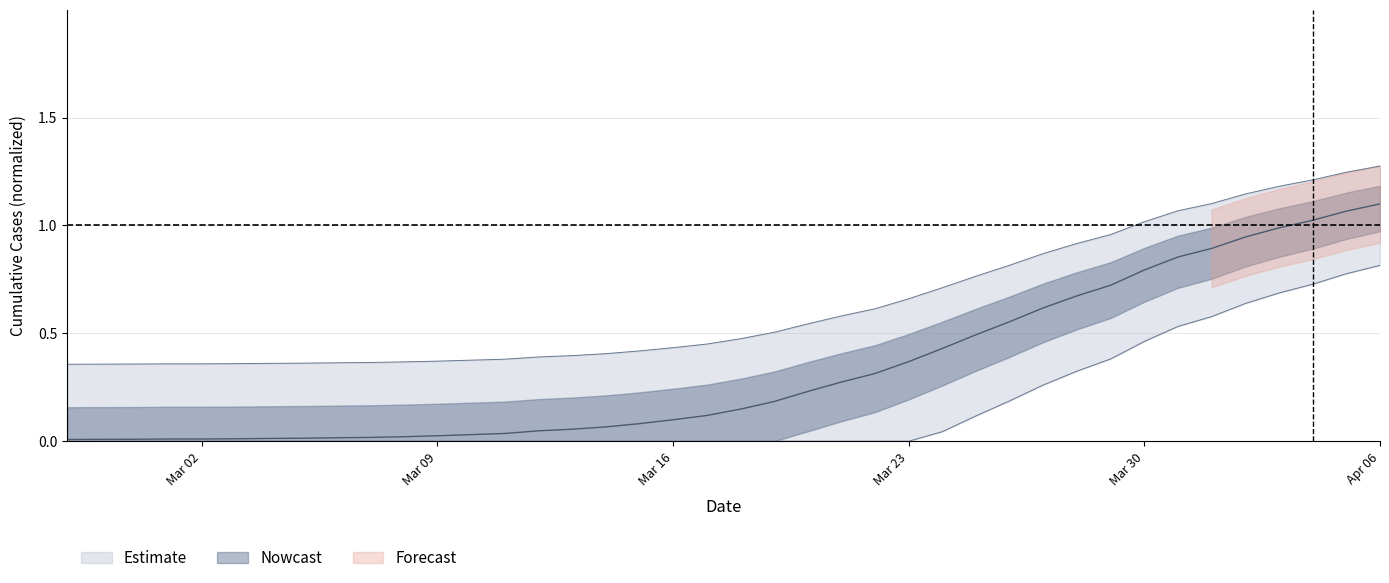

Does the chart display data point markers on the line(s)?

No